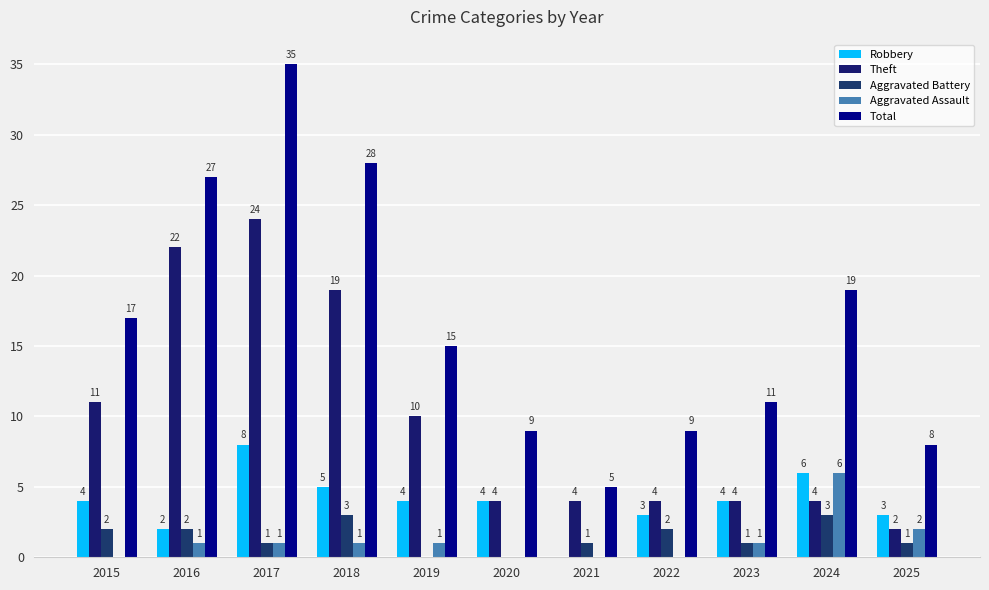

Does the chart contain stacked bars?

No